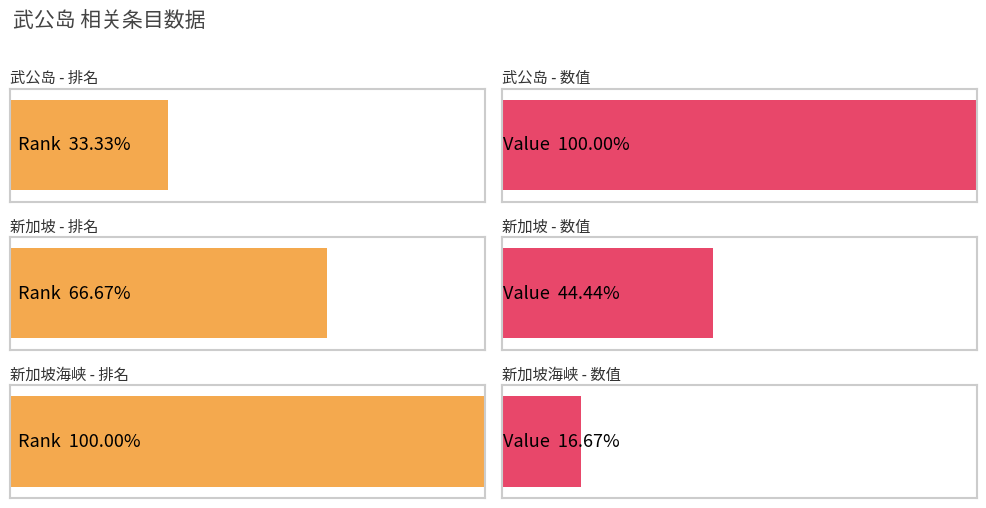

The value series shows 4 at 新加坡. True or false?

False